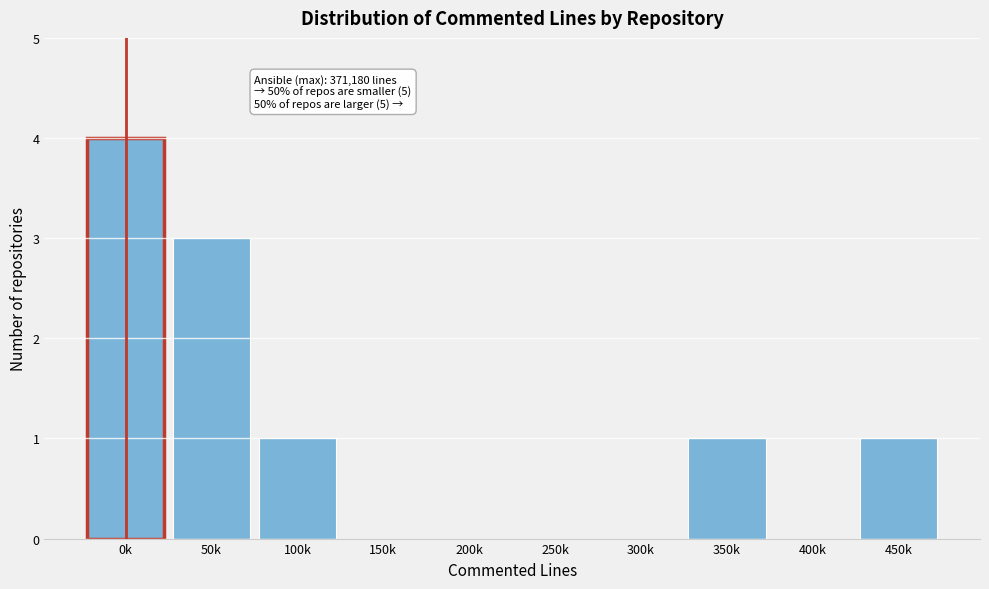

Reading left to right, list all the values displayed in this chart.

0k=4	50k=3	100k=1	150k=0	200k=0	250k=0	300k=0	350k=1	400k=0	450k=1